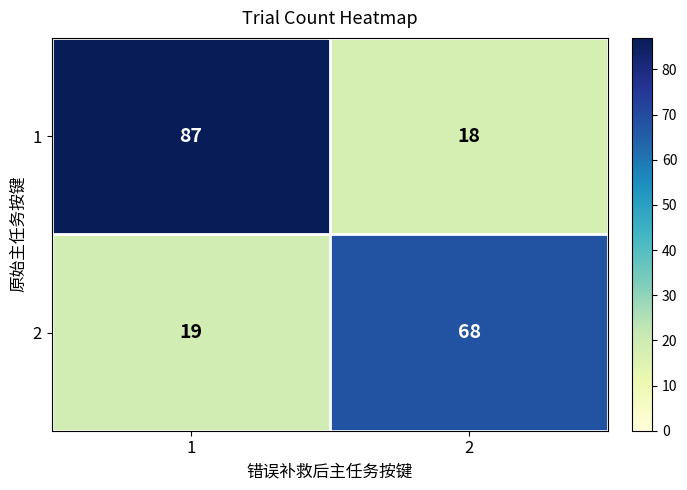

Reading left to right, what are all the values shown in this chart?

1: 87	18
2: 19	68